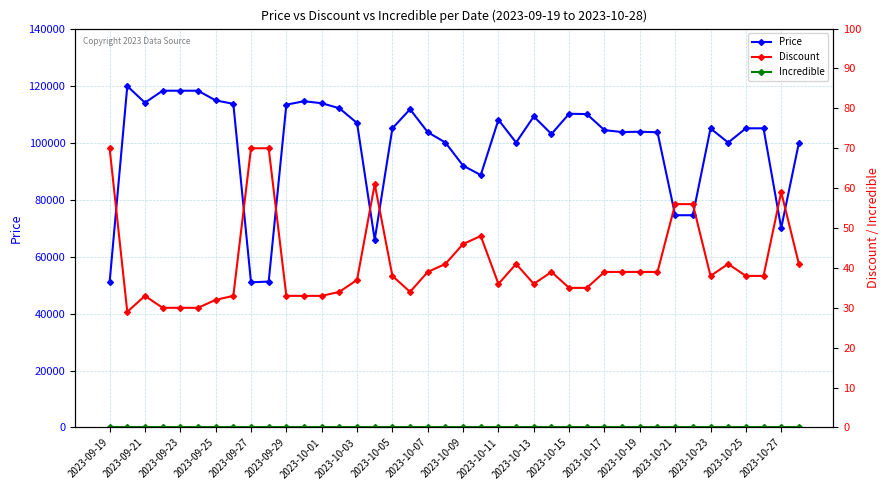

How many data points does each series have?

40